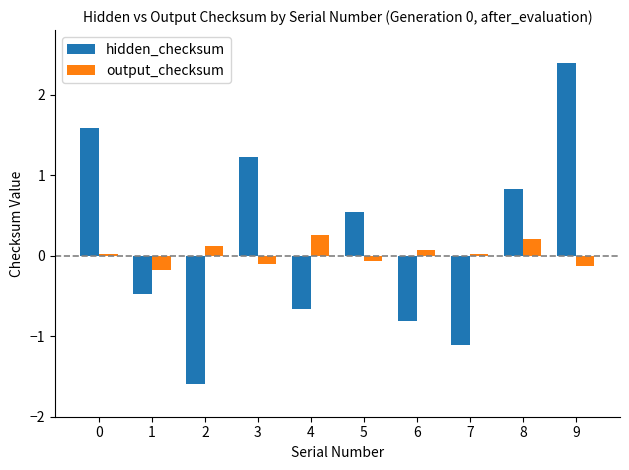

List the series in order of their overall mean, highest first.

hidden_checksum, output_checksum